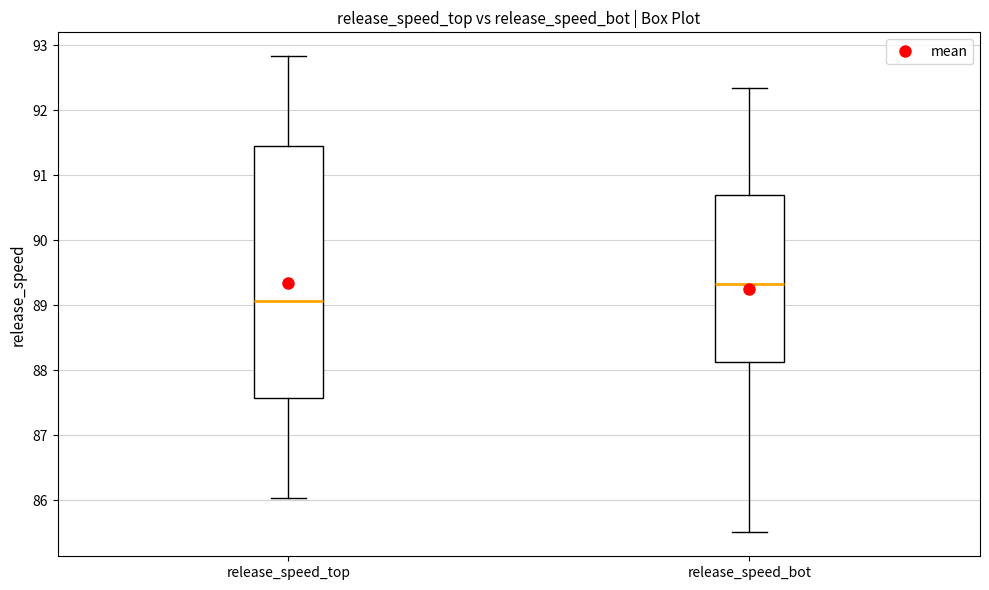

Reading left to right, read every box against the y-axis: the position of its median line, the range the box covers, and the ends of its whiskers. The values are not printed on the chart, so give them approximately, as read against the axis.

release_speed_top: median 89.1, box 87.6 to 91.4, whiskers 86.0 to 92.8
release_speed_bot: median 89.3, box 88.1 to 90.7, whiskers 85.5 to 92.3